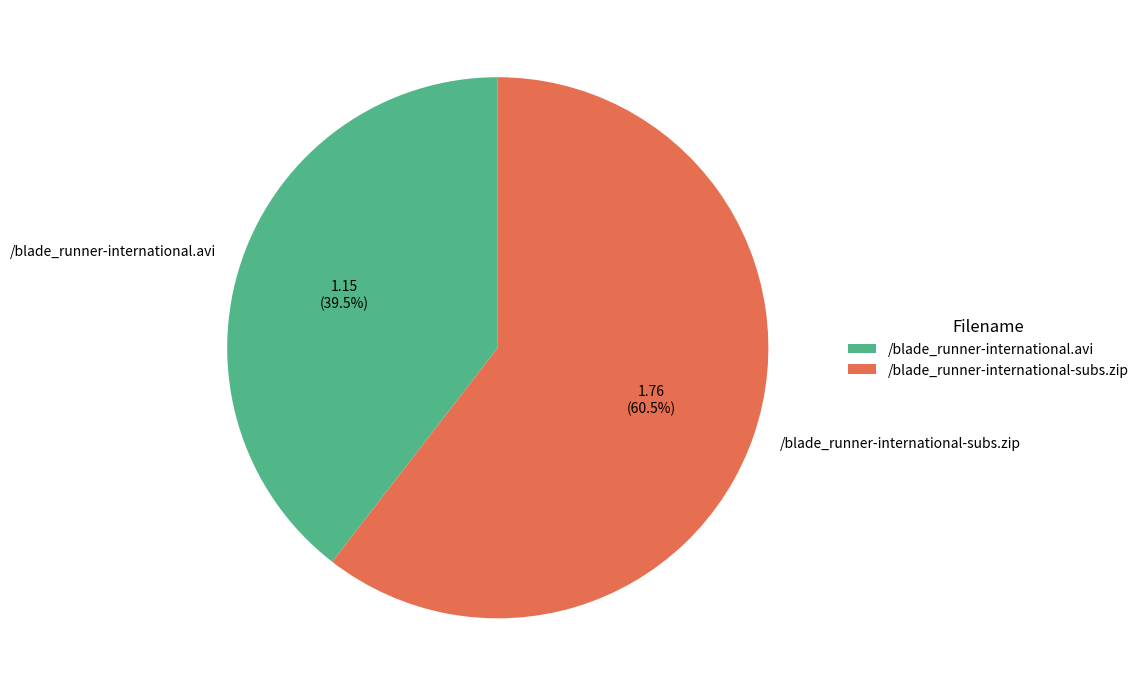

Approximately how many times larger is the value at /blade_runner-international.avi compared to /blade_runner-international-subs.zip?

0.7